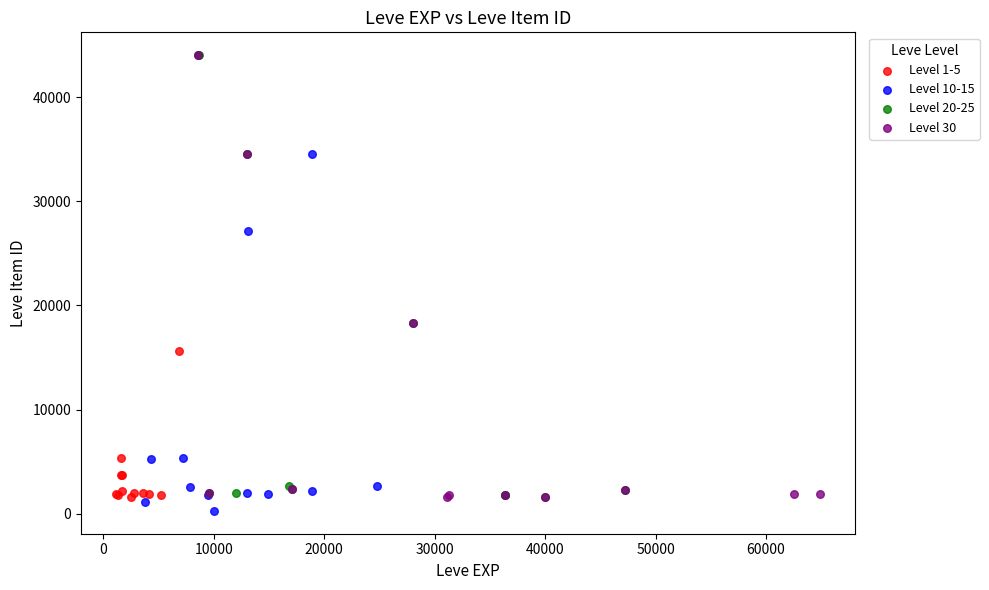

Which series reaches the minimum Y coordinate?

Level 10-15